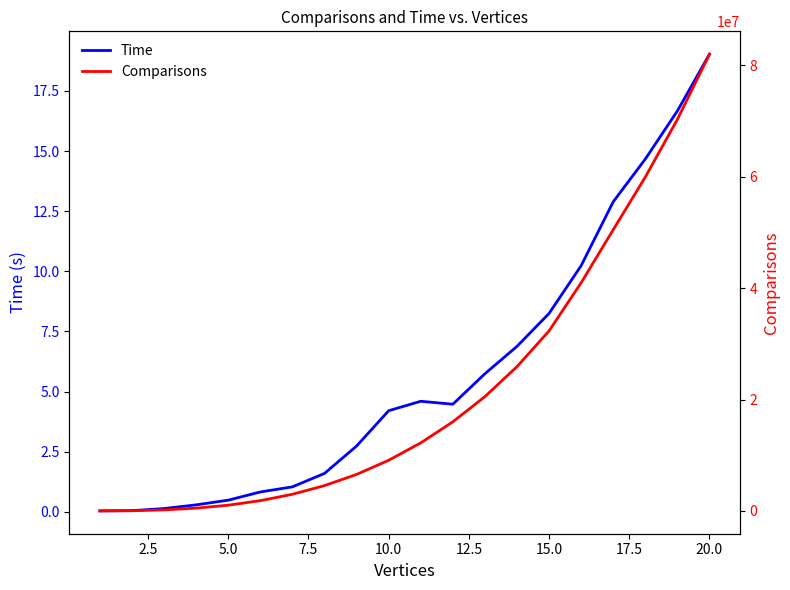

True or false: Comparisons has more than 0 interior local peaks.

False